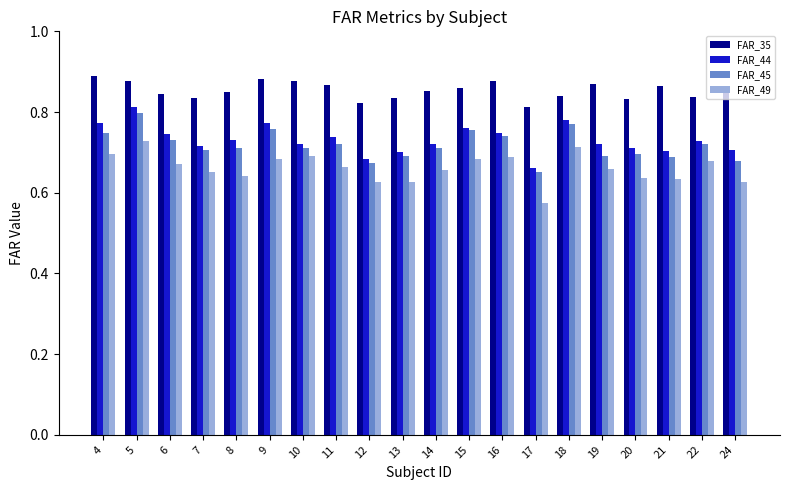

What is the difference between the FAR_49 values at 5 and 21?

0.1